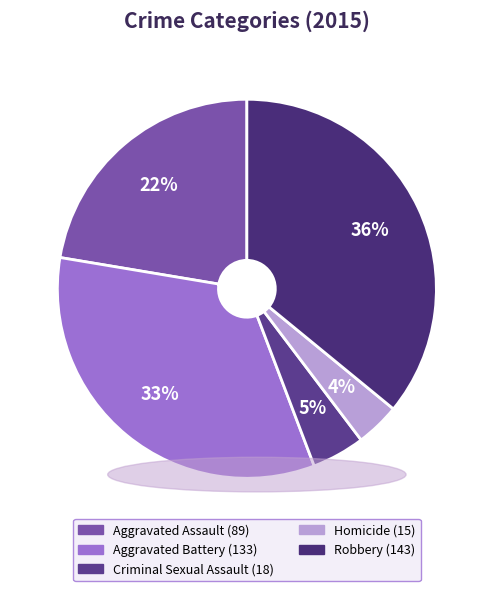

Which slice is the largest?

Robbery